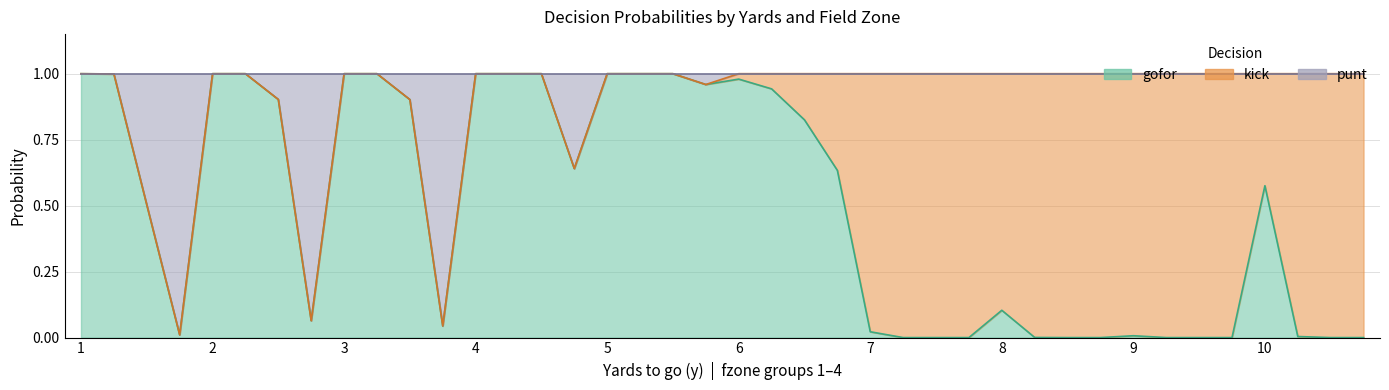

What is the total value across all series at 25?

1.0